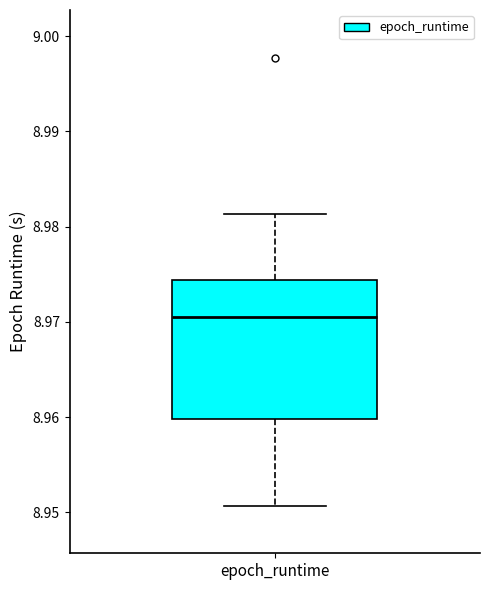

Transcribe this box plot: give where the median line is, the range the box spans, and where the two whiskers end, as read against the y-axis. The values are not printed on the chart, so give them approximately, as read against the axis.

median 8.971, box 8.960 to 8.974, whiskers 8.951 to 8.981